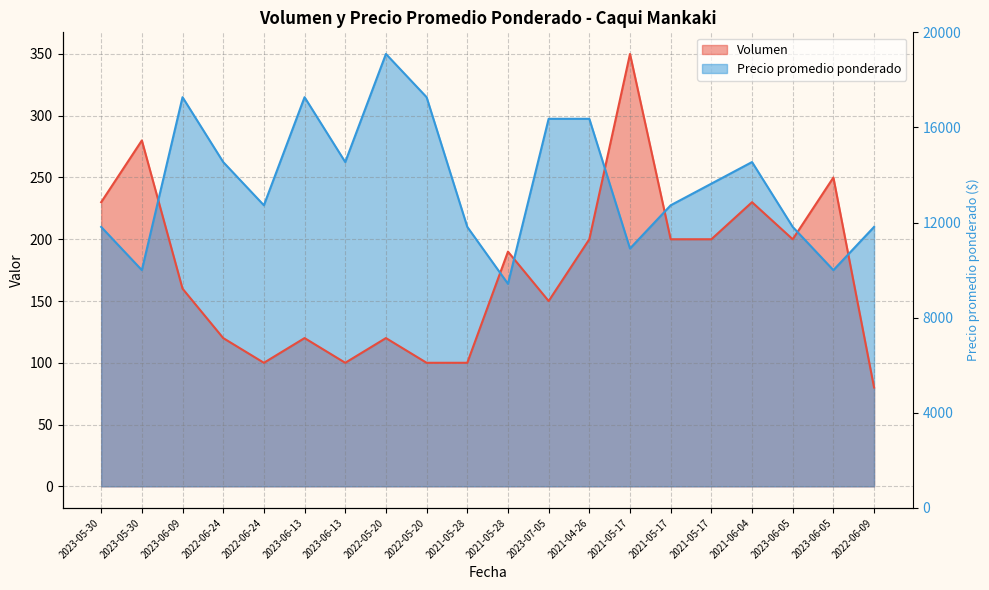

Does the chart display data point markers on the line(s)?

No